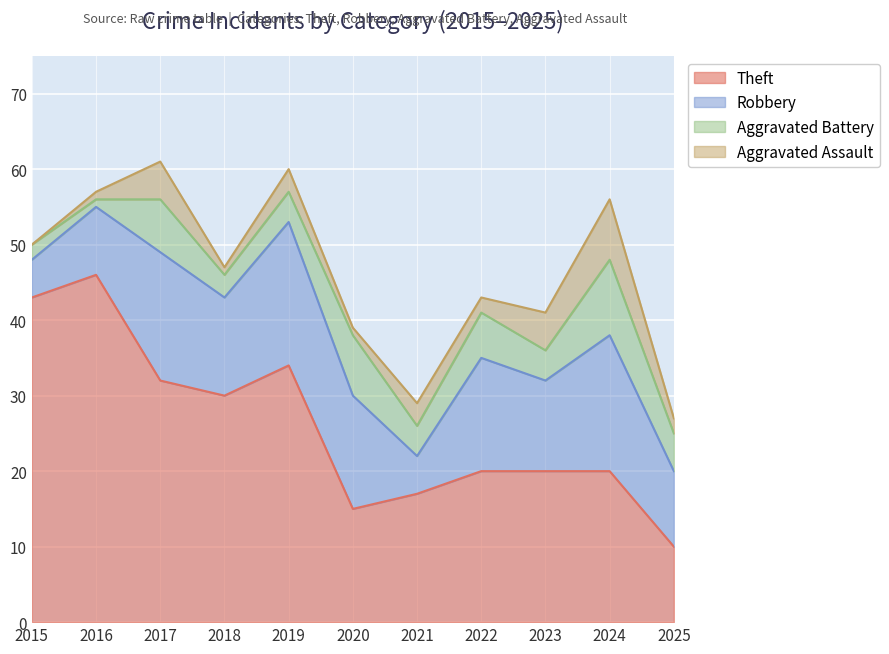

Reading left to right, transcribe all the data shown in this chart.

Theft: 43	46	32	30	34	15	17	20	20	20	10
Robbery: 5	9	17	13	19	15	5	15	12	18	10
Aggravated Battery: 2	1	7	3	4	8	4	6	4	10	5
Aggravated Assault: 0	1	5	1	3	1	3	2	5	8	2